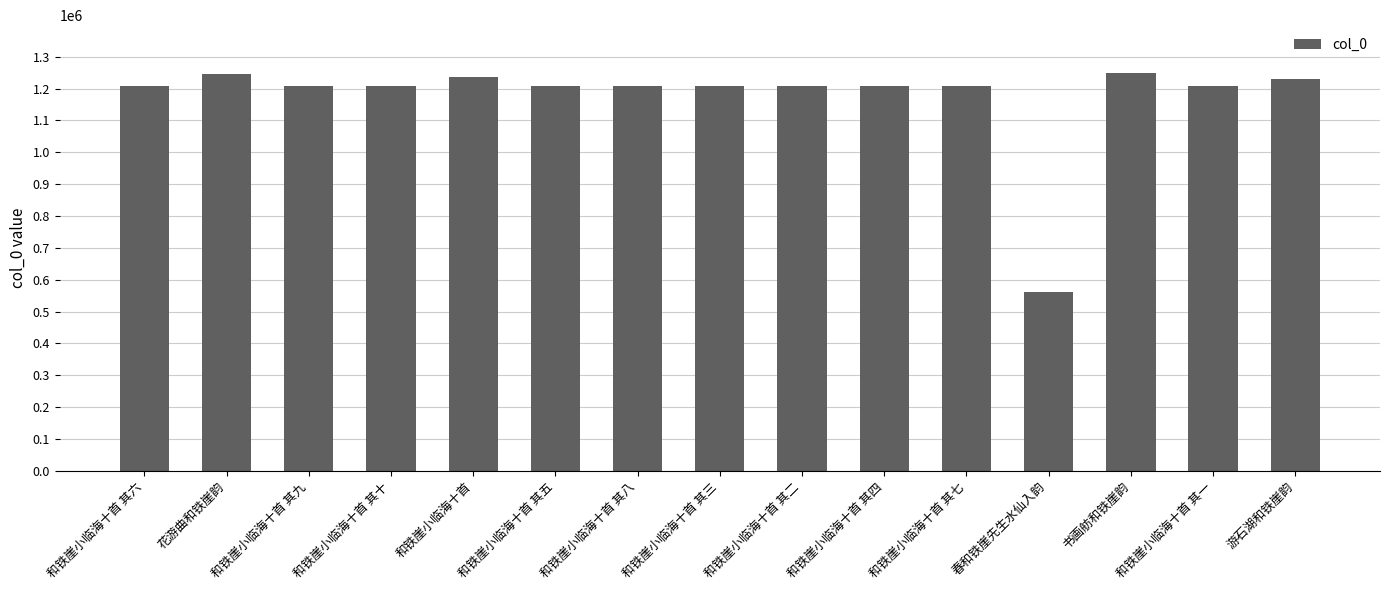

True or false: the data shows 657174 at 和铁崖小临海十首 其六.

False